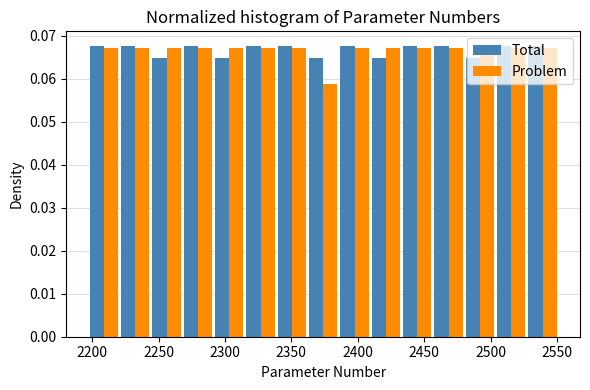

What is the height of the Problem bar covering 2455 to 2480 on the x-axis? Neither the bar edges nor the heights are printed on the chart, so give them approximately, as read against the axes.

0.067